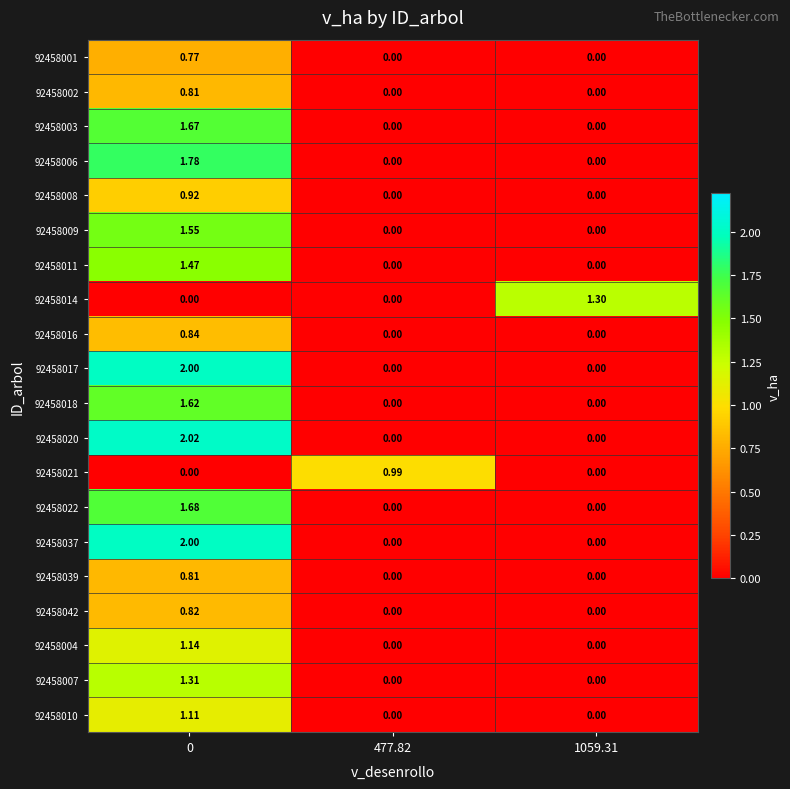

Count the number of categories in the chart.

3